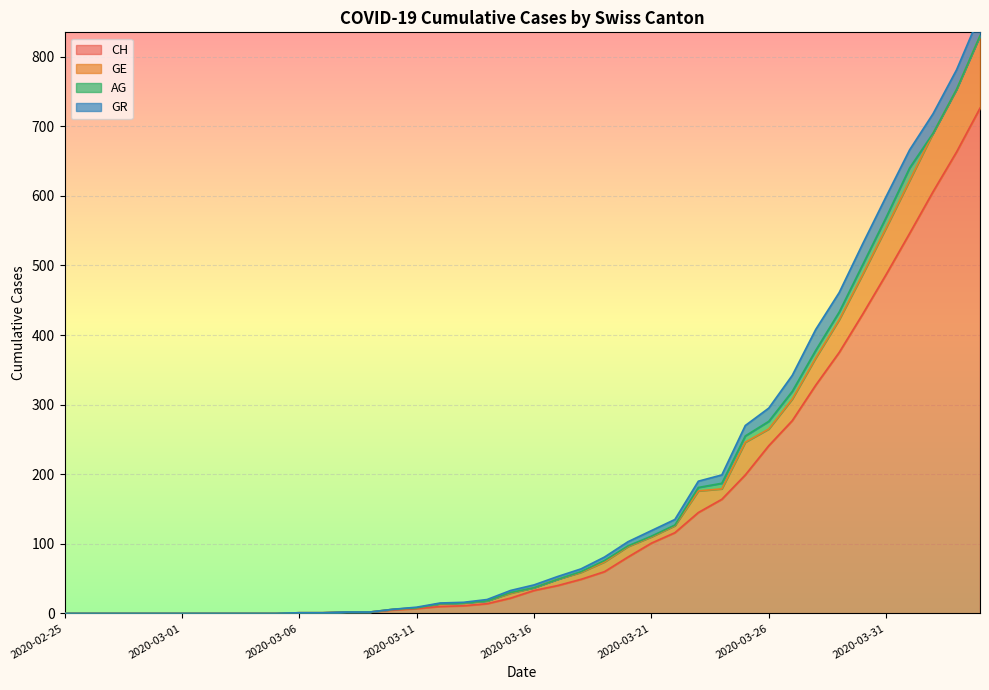

How many positive values does the GE series have?

30